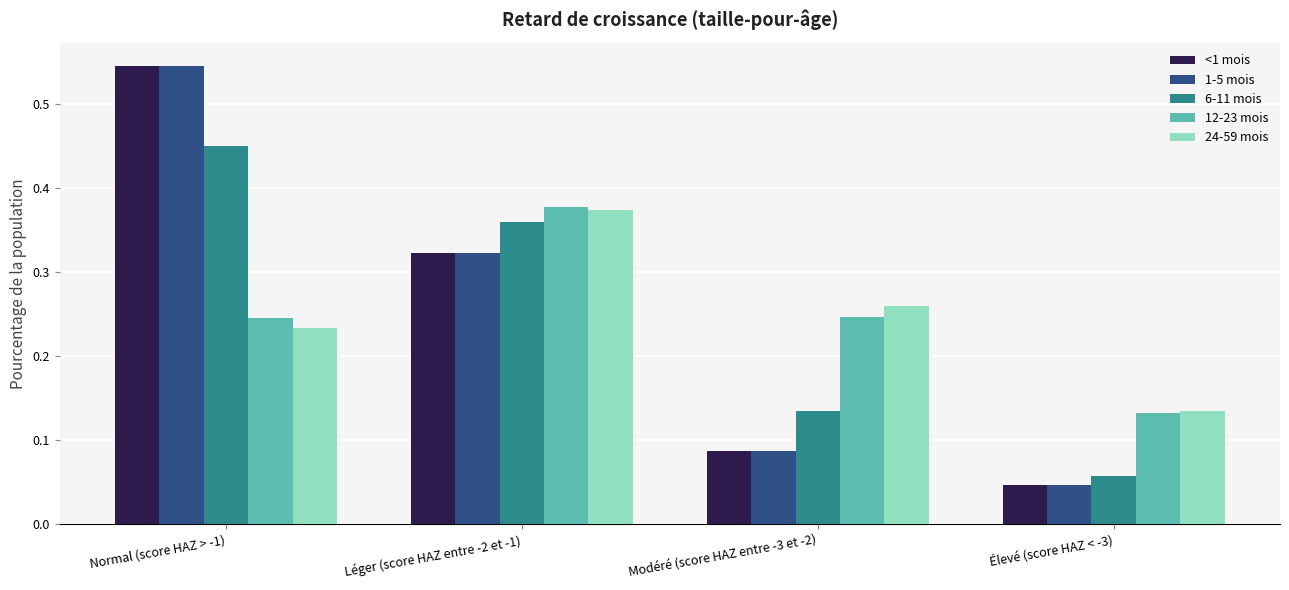

At which label is 1-5 mois closest to 0?

Élevé (score HAZ < -3)